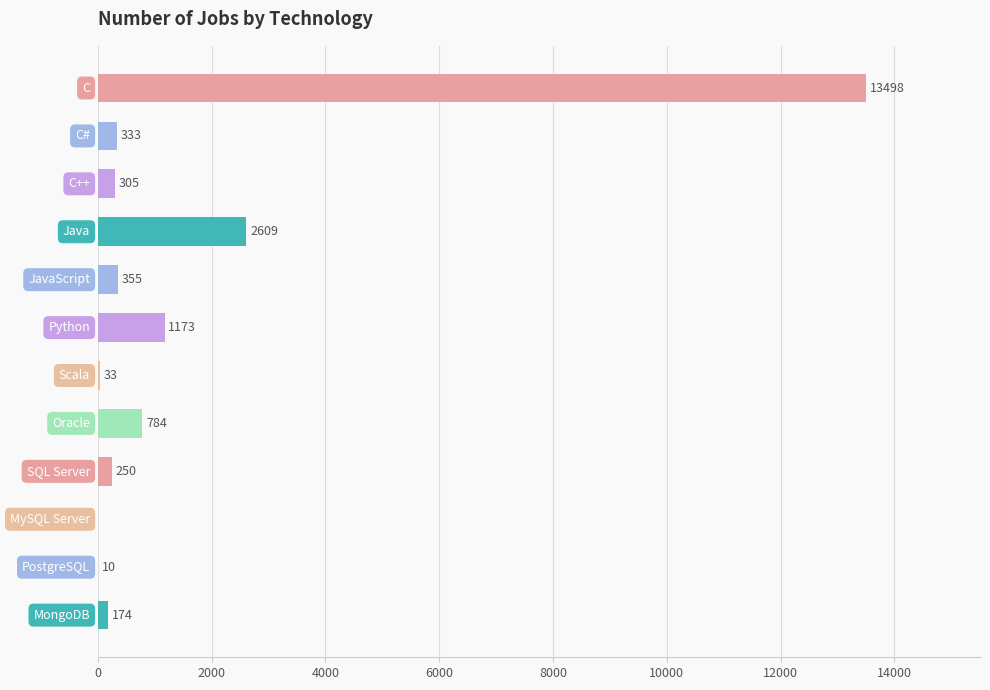

What is the greatest value displayed?

13498